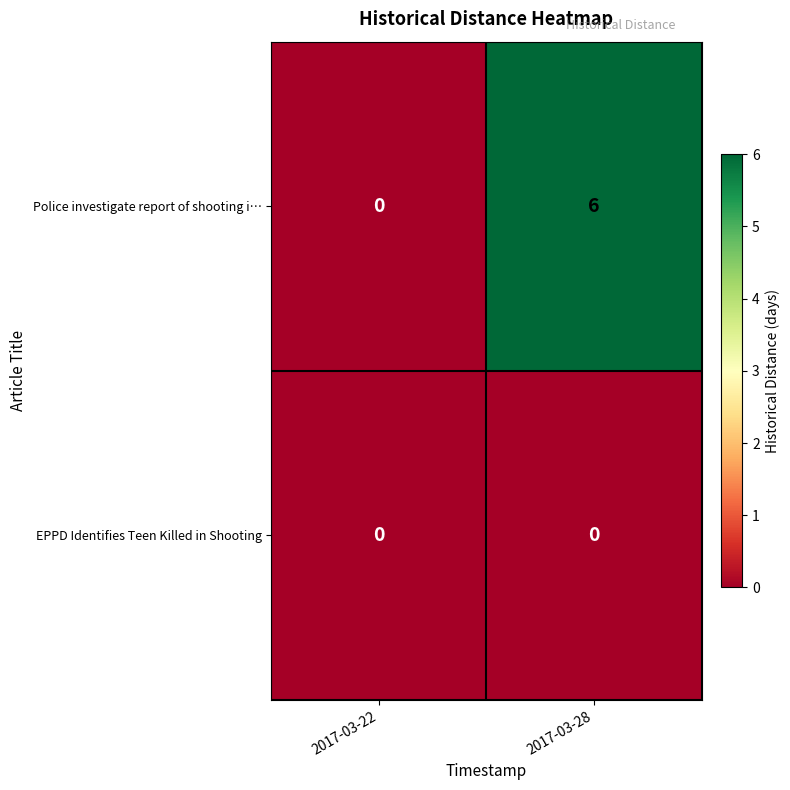

Reading right to left, transcribe all the data shown in this chart.

Police investigate report of shooting i…: 2017-03-28=6	2017-03-22=0
EPPD Identifies Teen Killed in Shooting: 2017-03-28=0	2017-03-22=0